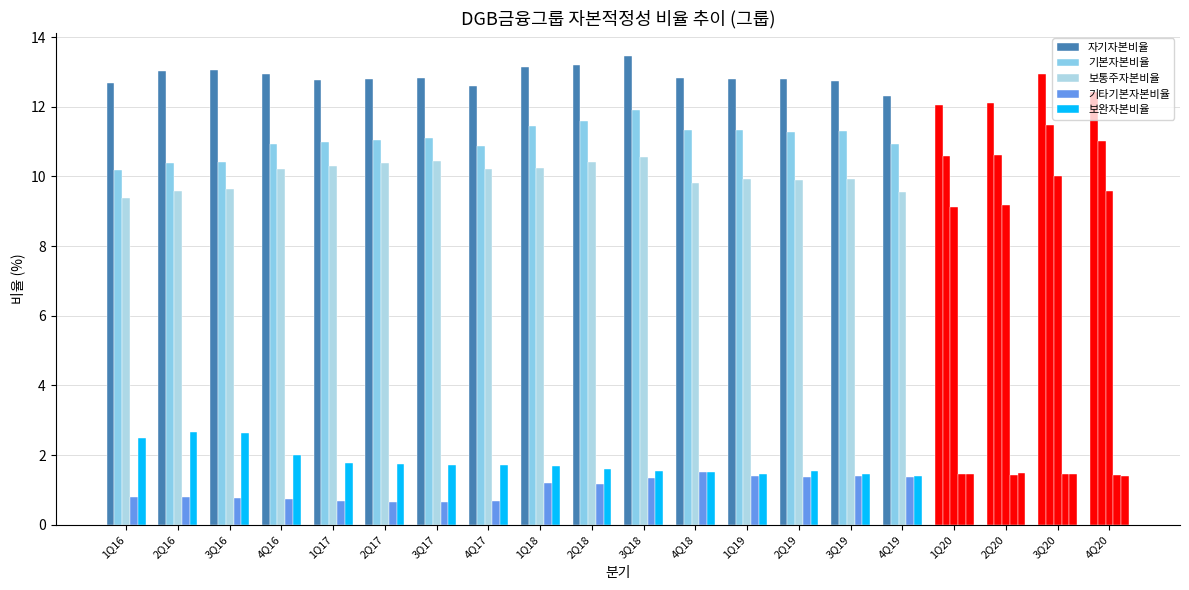

At 4Q16, list the series in order from largest to smallest.

자기자본비율, 기본자본비율, 보통주자본비율, 보완자본비율, 기타기본자본비율